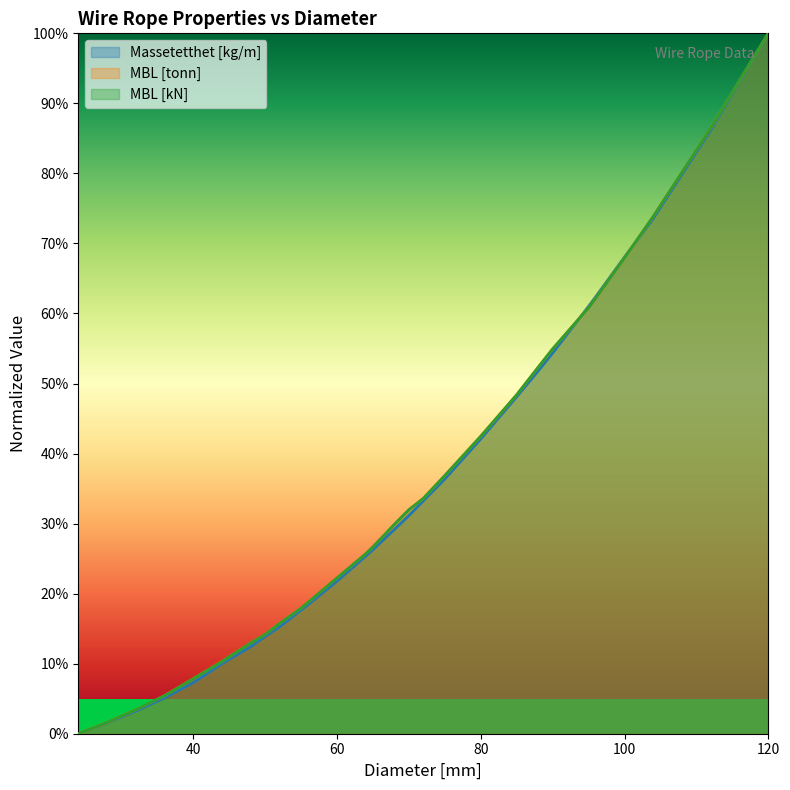

What is the sum of the MBL [tonn] values at 60 and 95?

0.8